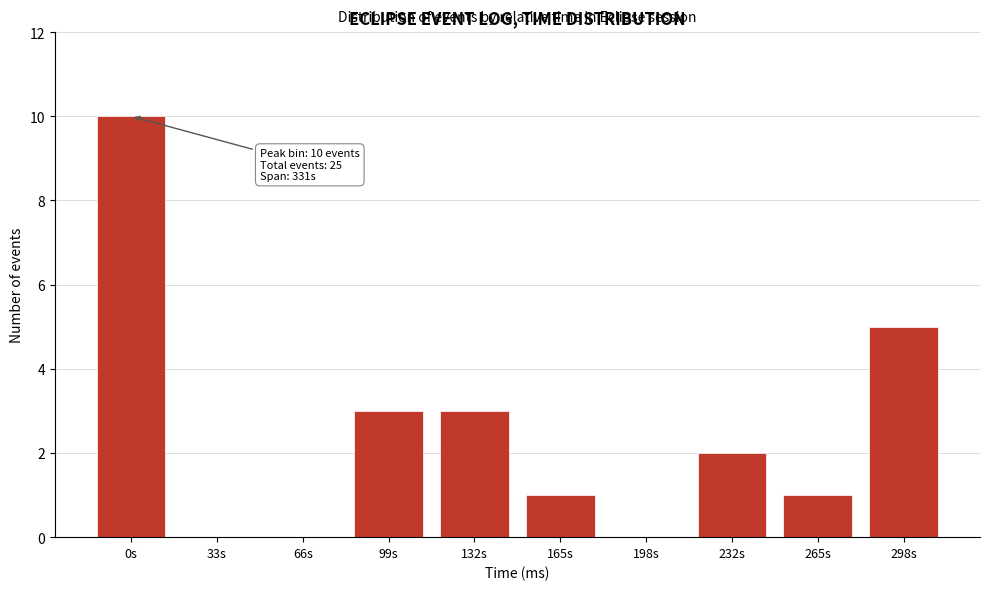

Reading left to right, transcribe all the data shown in this chart.

0s=10	33s=0	66s=0	99s=3	132s=3	165s=1	198s=0	232s=2	265s=1	298s=5